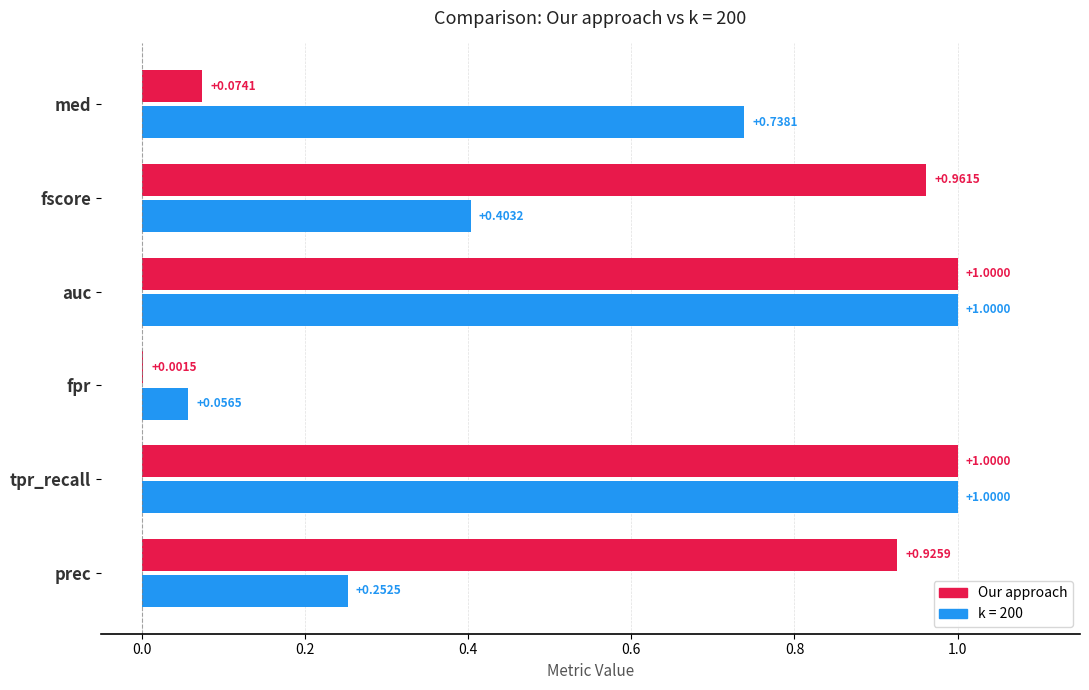

Rank the series by their average value, from highest to lowest.

Our approach, k = 200